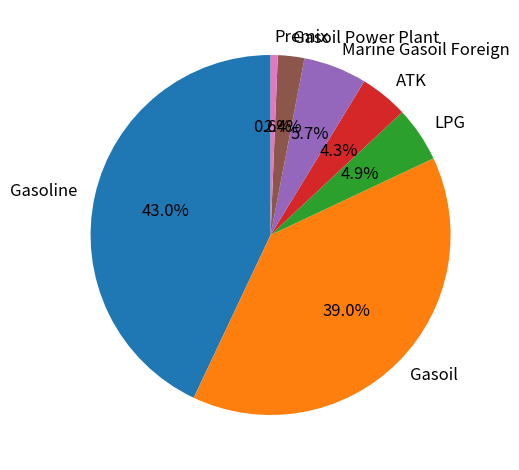

To the nearest percent, what is the difference between the Gasoil and LPG slice percentages?

34%